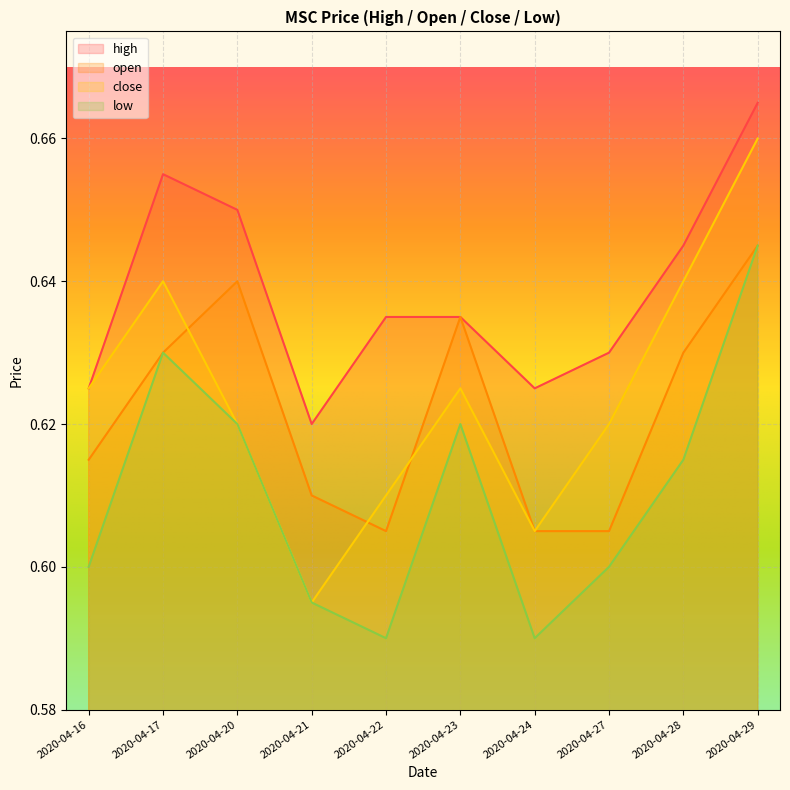

How many distinct data groups are displayed?

4